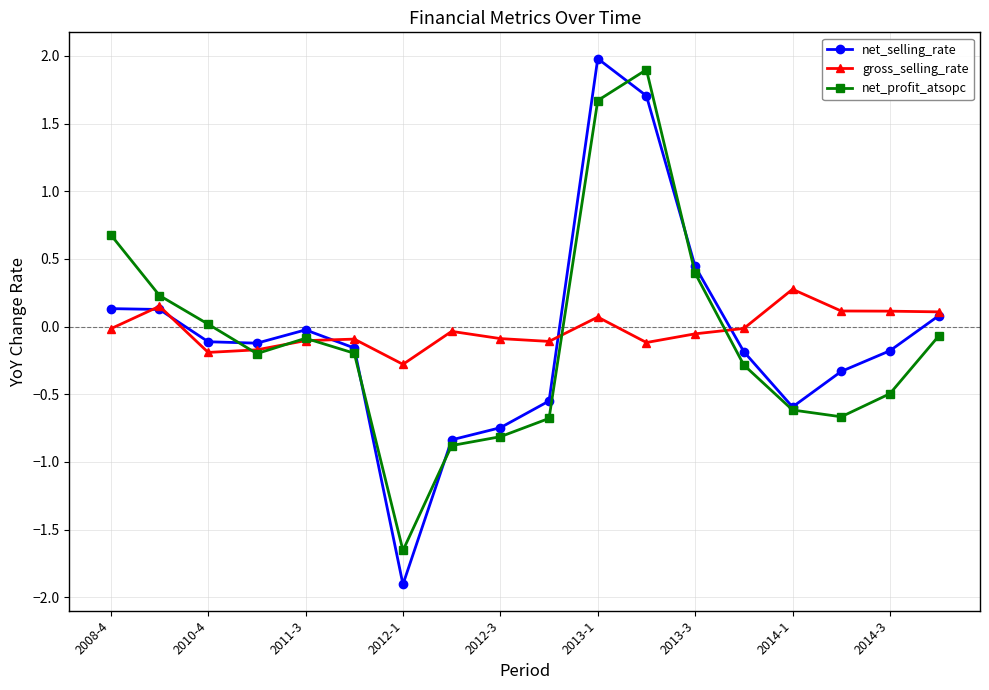

How many distinct data groups are displayed?

3